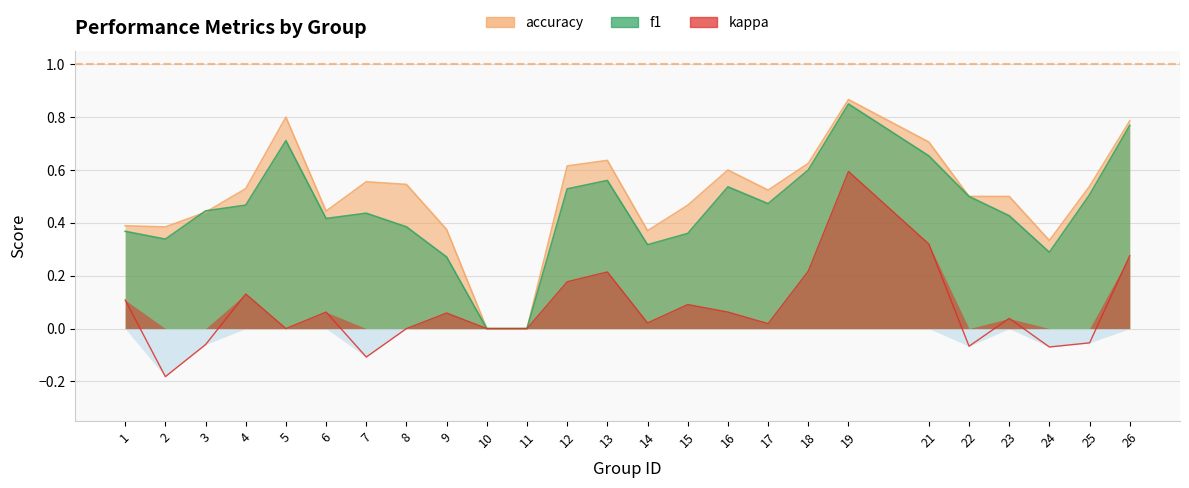

Count the number of data series in this chart.

3